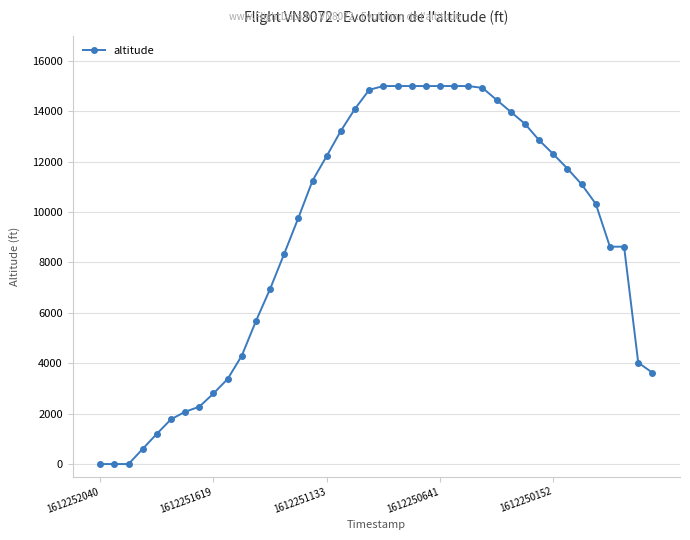

What is the greatest value displayed?

15000